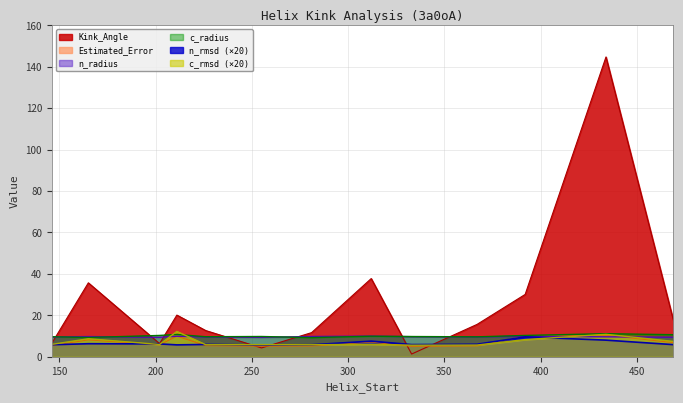

Between 226 and 367, which is larger?

367